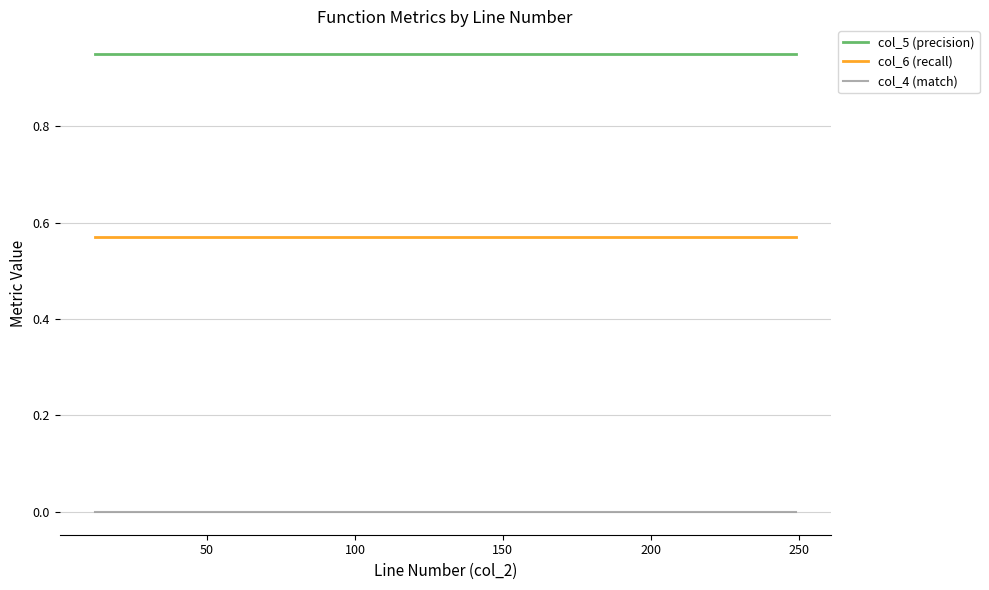

How many lines are shown in the chart?

3